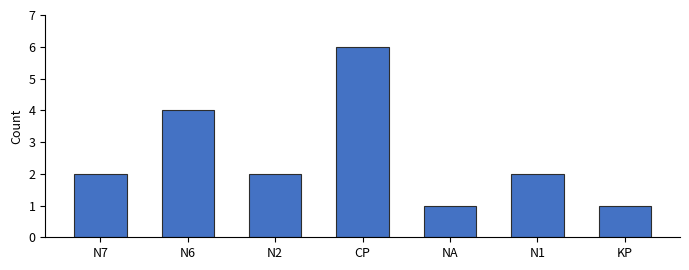

Does the chart contain stacked bars?

No